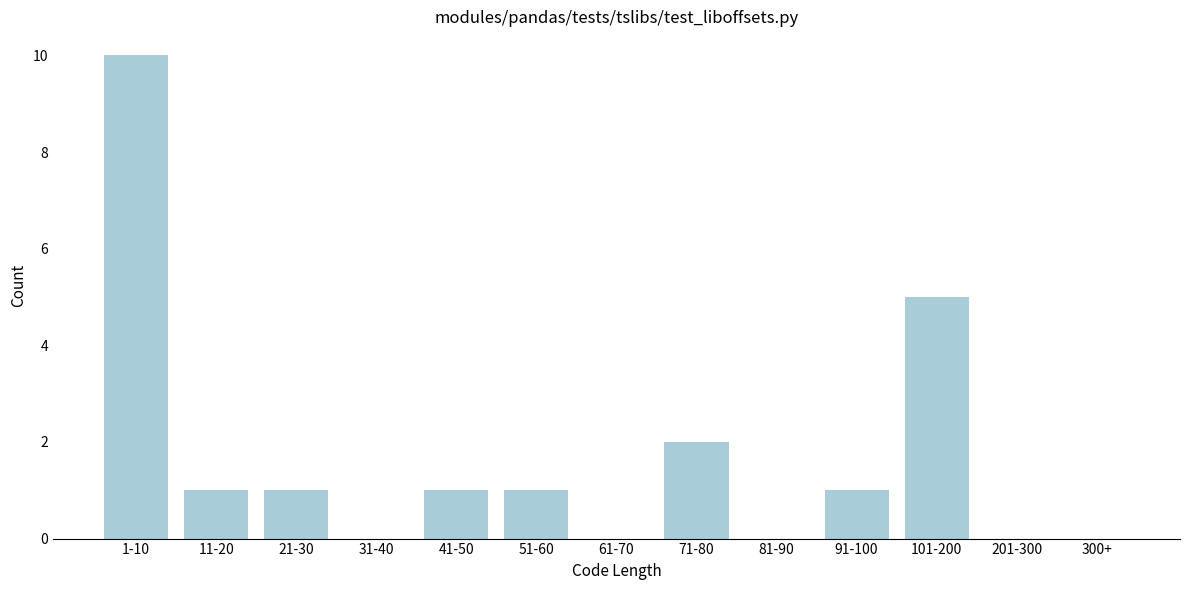

Reading left to right, transcribe all the data shown in this chart.

1-10=10	11-20=1	21-30=1	31-40=0	41-50=1	51-60=1	61-70=0	71-80=2	81-90=0	91-100=1	101-200=5	201-300=0	300+=0